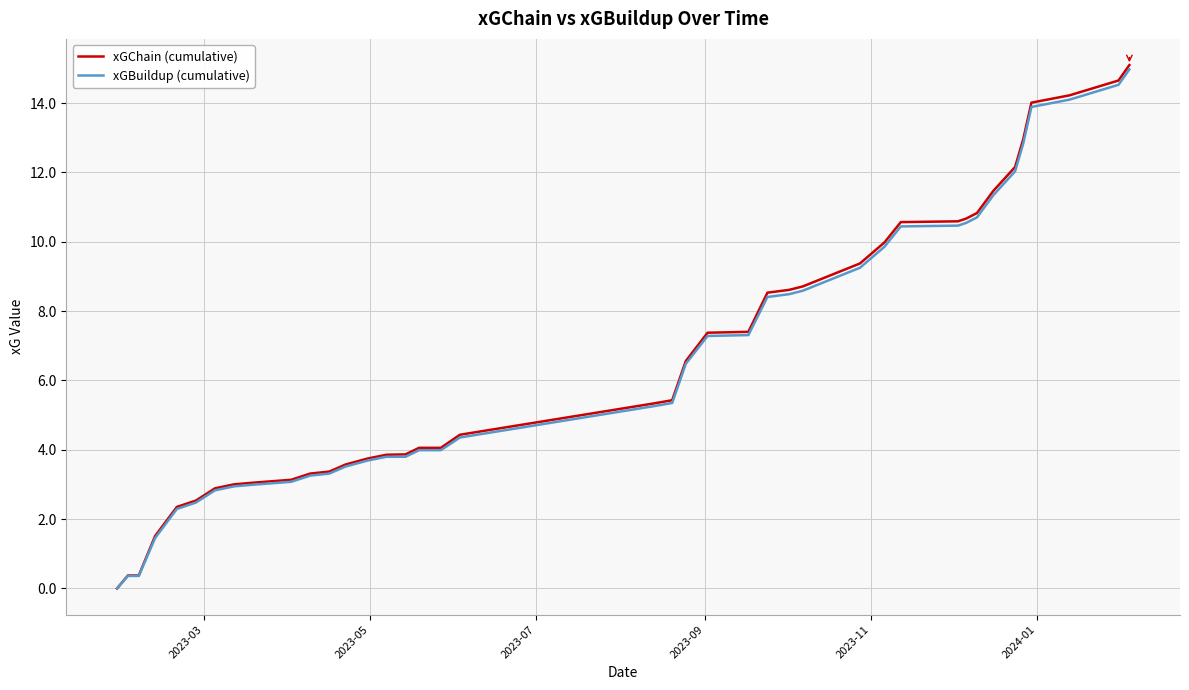

What are all the series names shown in the legend?

xGChain (cumulative), xGBuildup (cumulative)